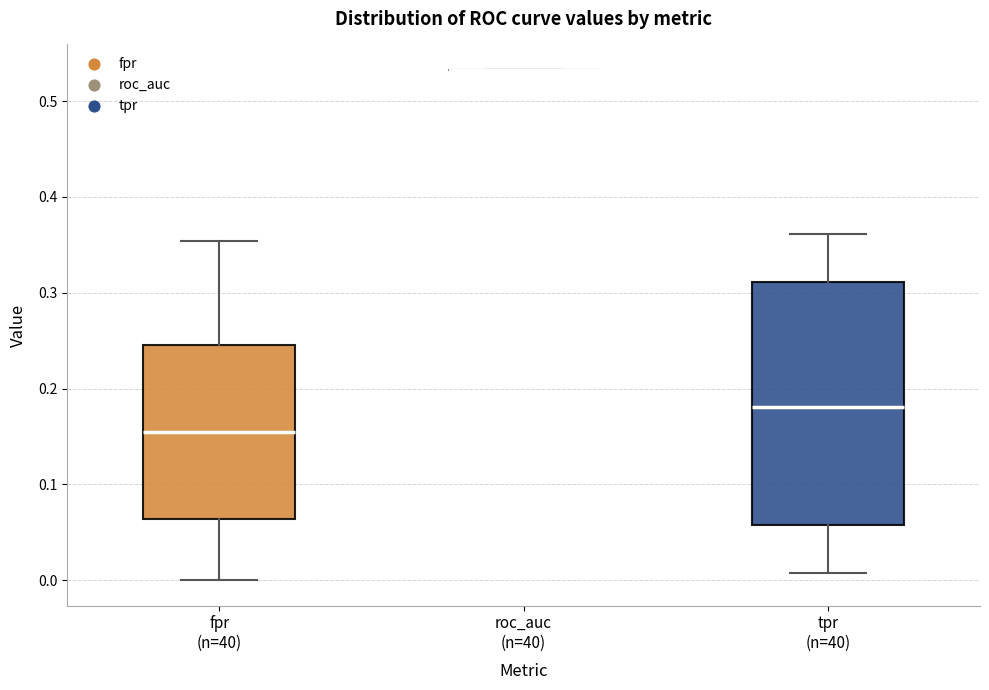

Reading left to right, read every box against the y-axis: the position of its median line, the range the box covers, and the ends of its whiskers. The values are not printed on the chart, so give them approximately, as read against the axis.

fpr (n=40): median 0.15, box 0.06 to 0.25, whiskers 0.00 to 0.35
roc_auc (n=40): box collapsed to a line at 0.53, whiskers 0.53 to 0.53
tpr (n=40): median 0.18, box 0.06 to 0.31, whiskers 0.01 to 0.36